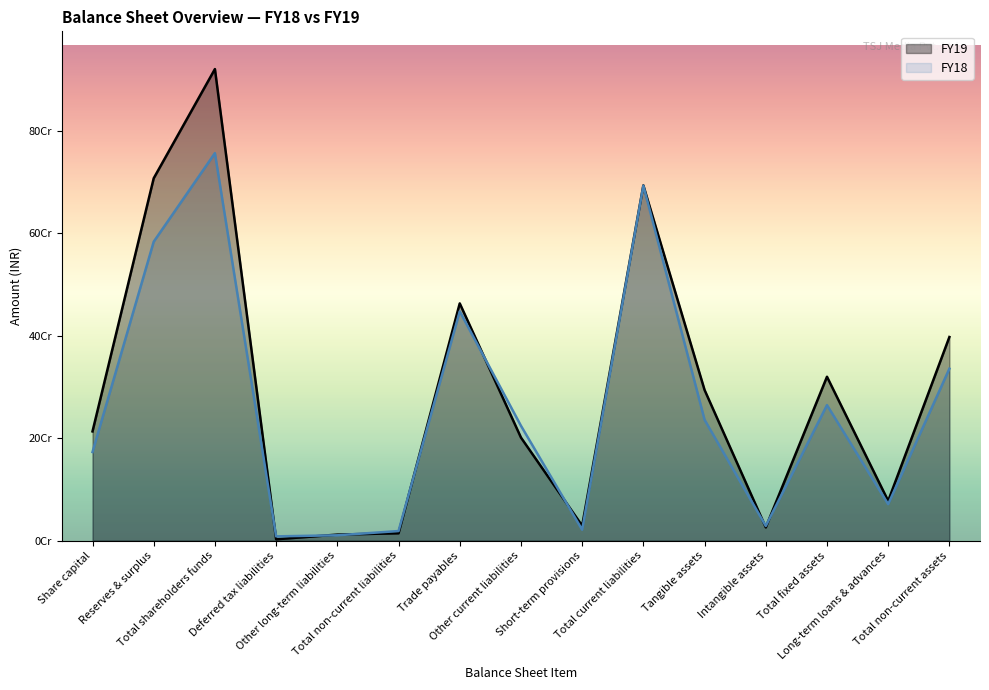

Rank the series at Reserves & surplus from lowest to highest value.

FY18, FY19